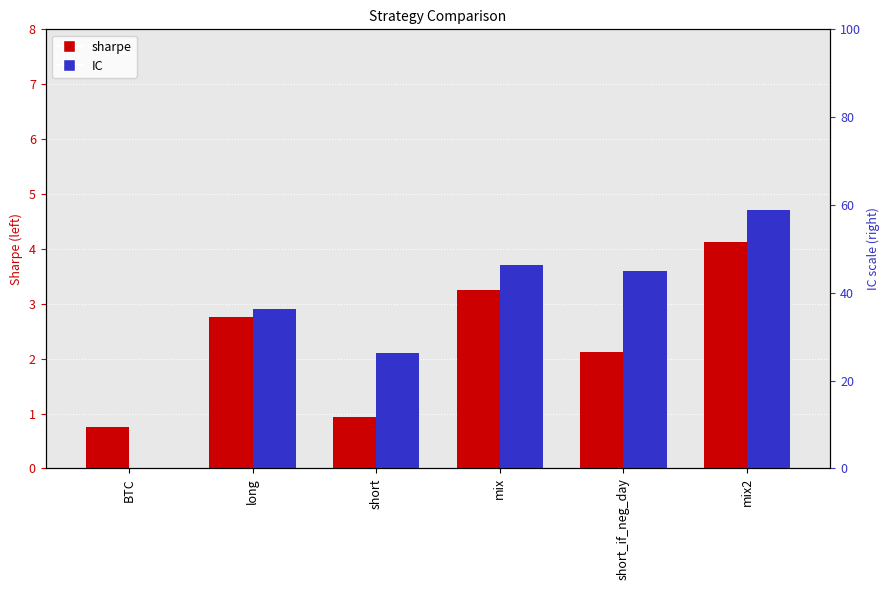

What is the total value across all series at short?

3.0